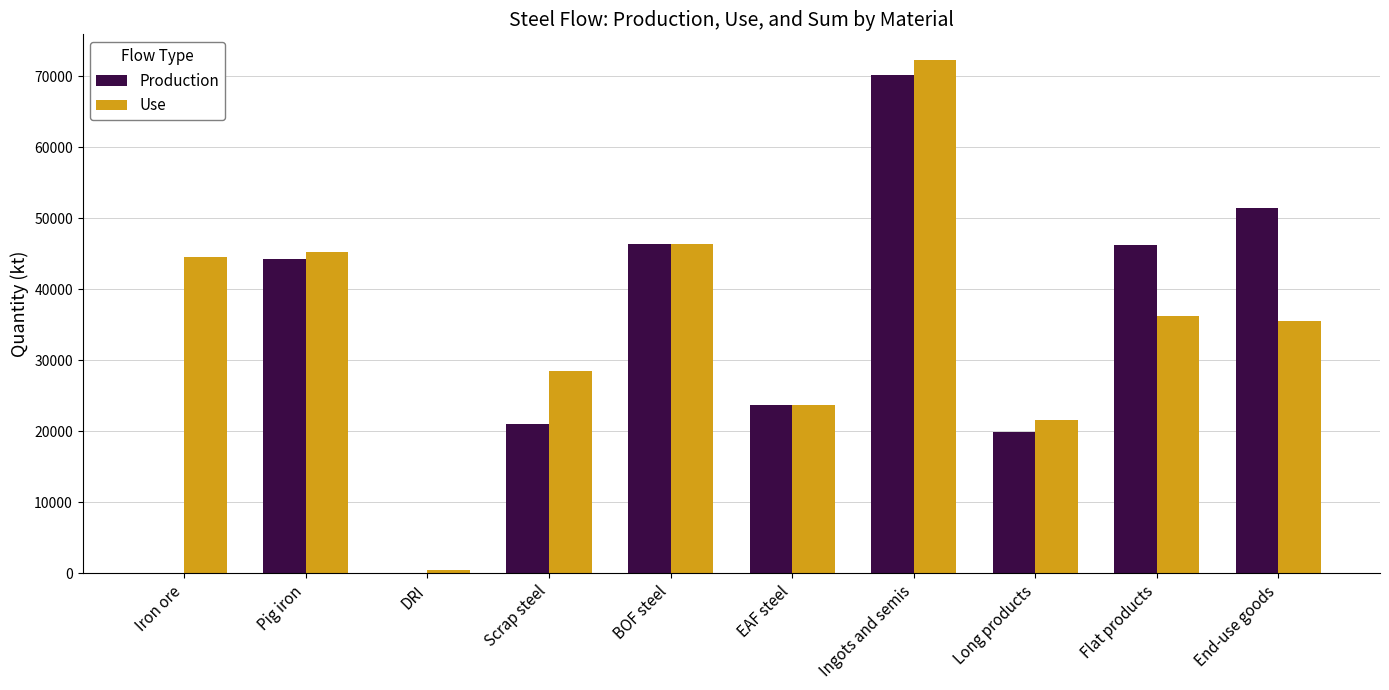

How many series are shown in this chart?

2